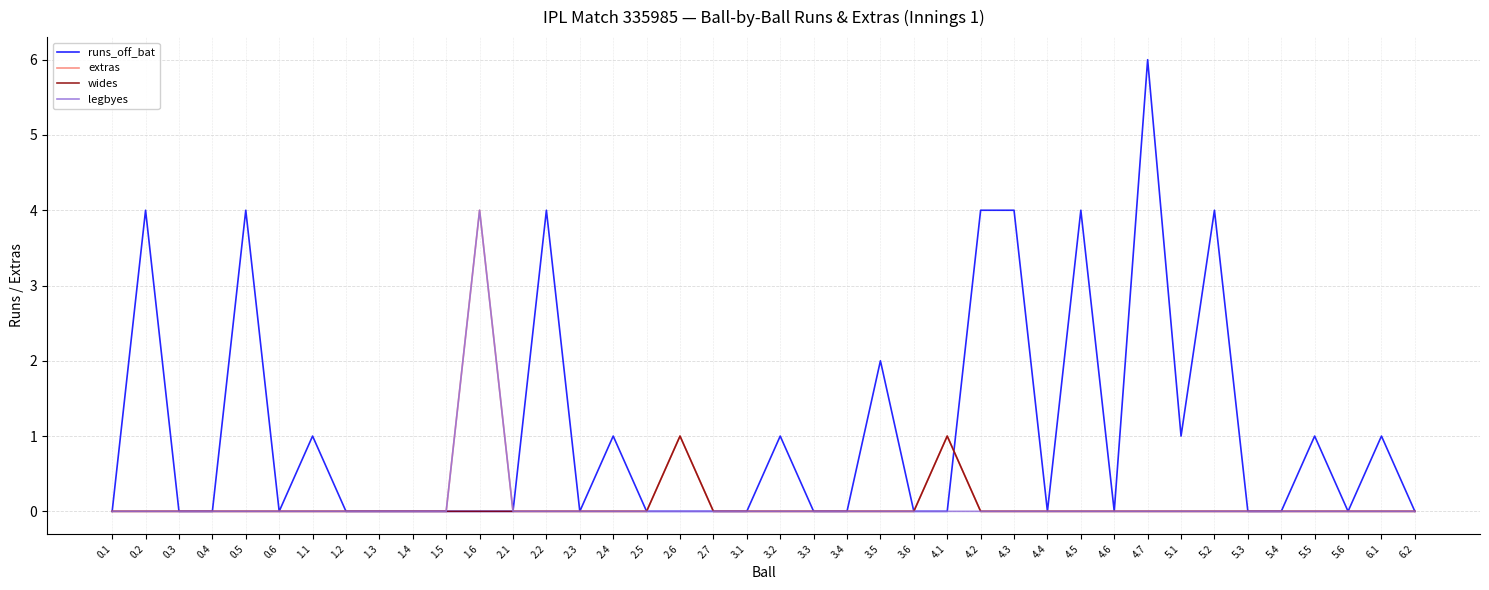

The legbyes series shows 2 at 5.1. True or false?

False